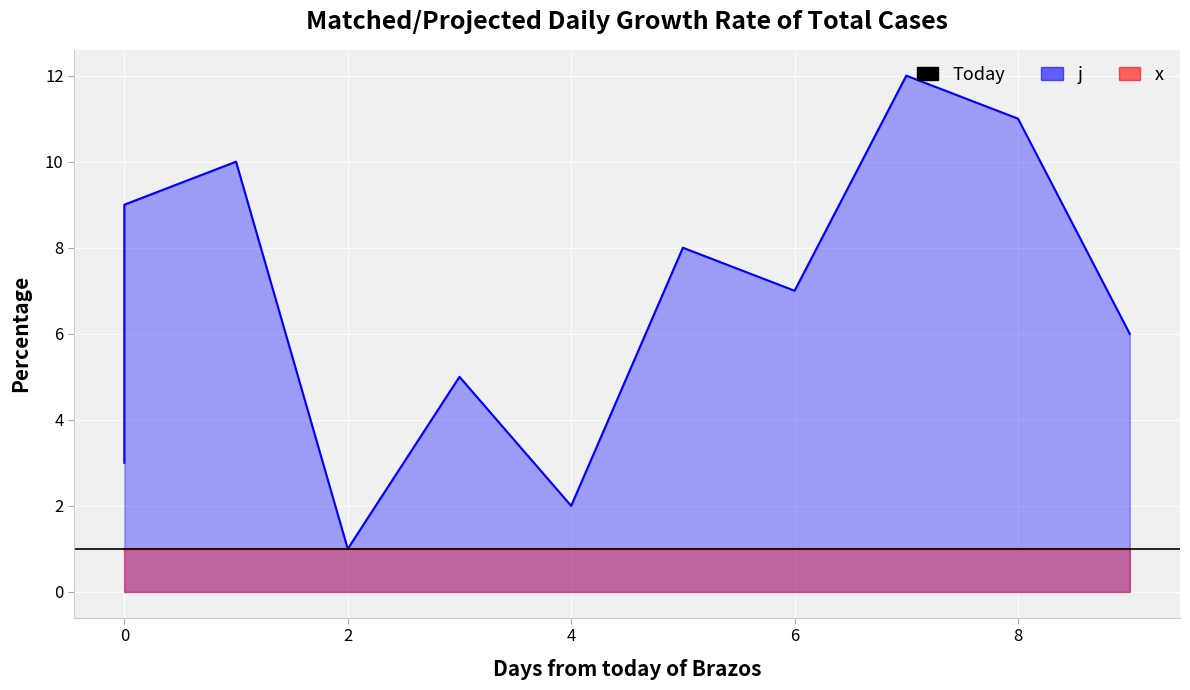

What is the greatest value displayed?

12